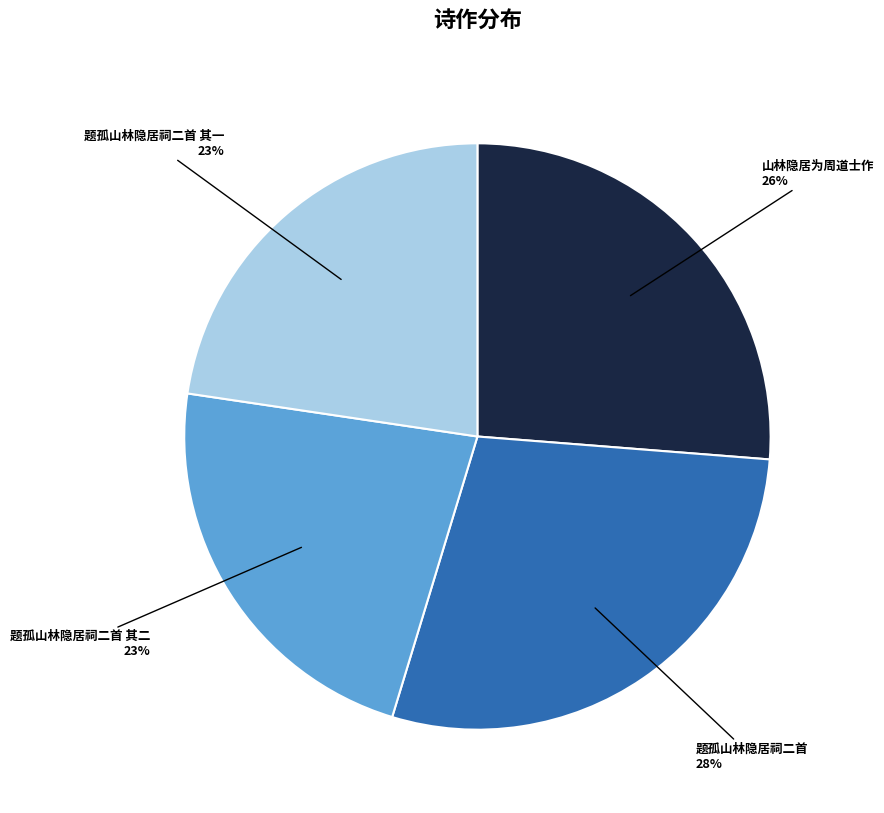

Which category has the biggest portion of the pie?

题孤山林隐居祠二首